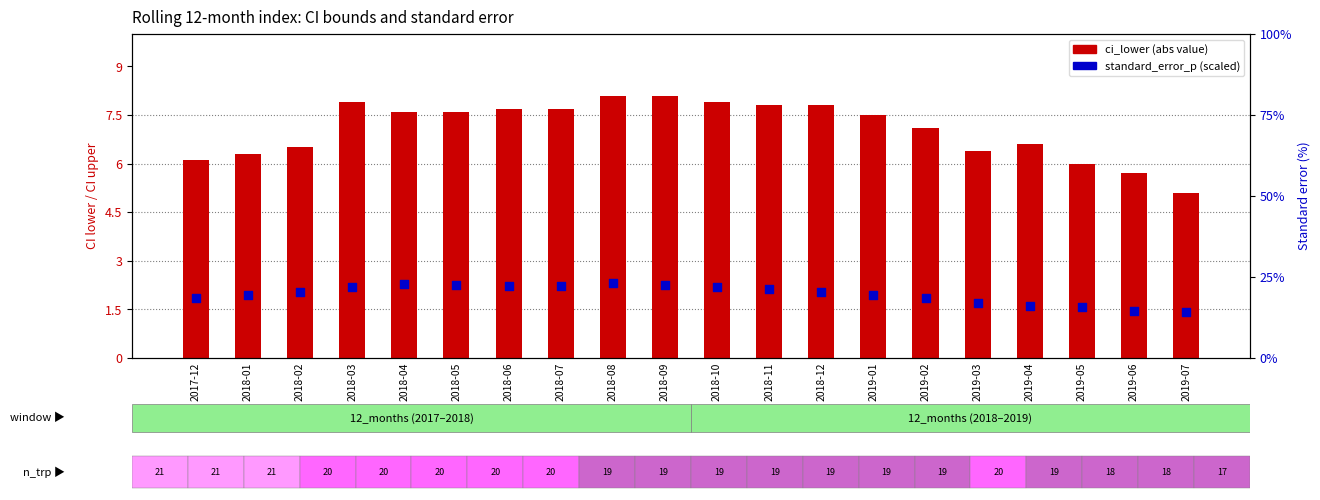

Is the value of standard_error_p at 2019-05 greater than the value of ci_lower (abs) at 2019-04?

Yes